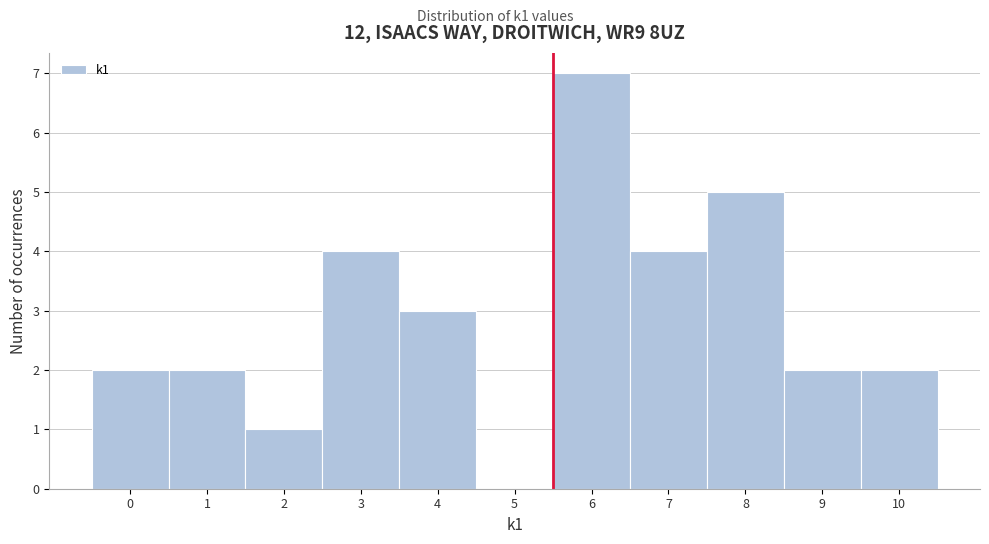

Reading left to right, list every bar in this chart as the range it spans on the x-axis followed by its height. The values are not printed on the chart, so give them approximately, as read against the axis.

-0.5 to 0.5: 2
0.5 to 1.5: 2
1.5 to 2.5: 1
2.5 to 3.5: 4
3.5 to 4.5: 3
4.5 to 5.5: 0
5.5 to 6.5: 7
6.5 to 7.5: 4
7.5 to 8.5: 5
8.5 to 9.5: 2
9.5 to 10.5: 2